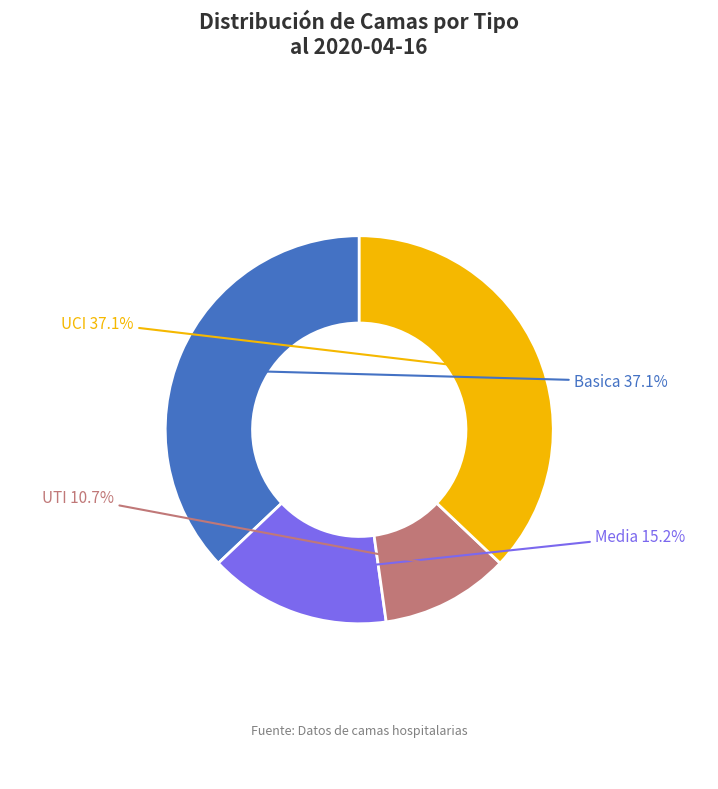

Do Basica and UCI together represent more than half of the pie?

Yes